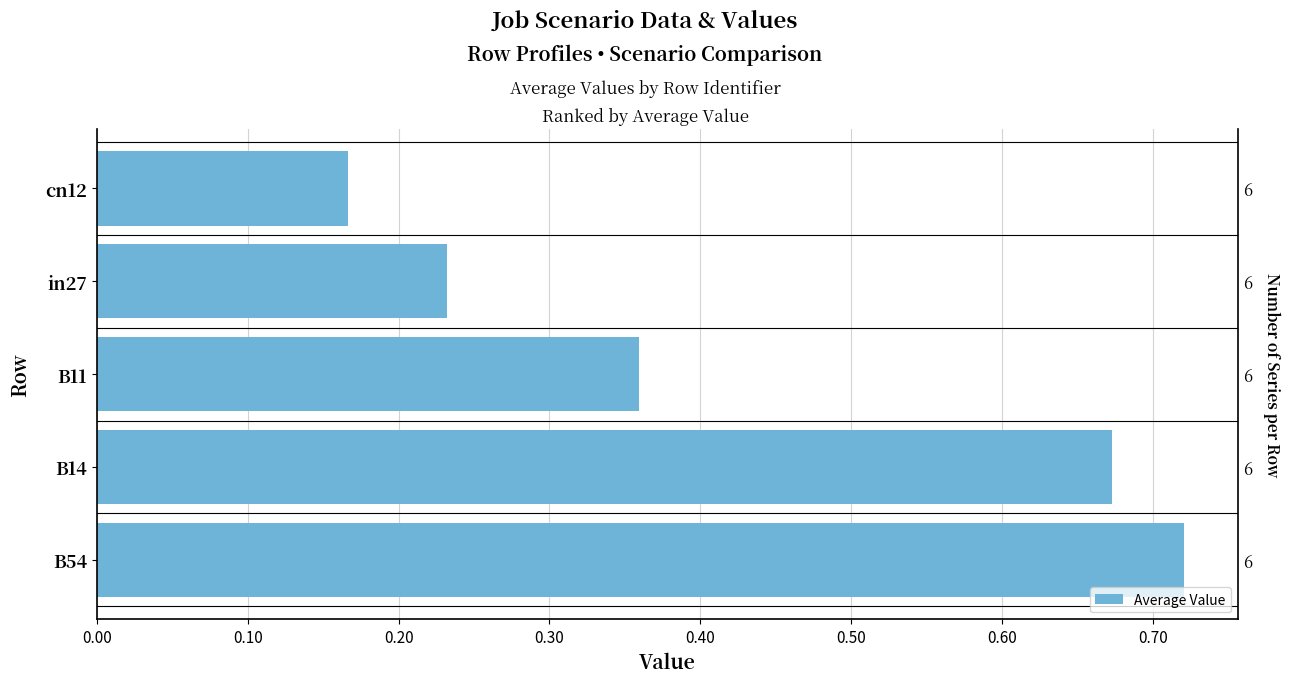

Does the chart contain stacked bars?

No